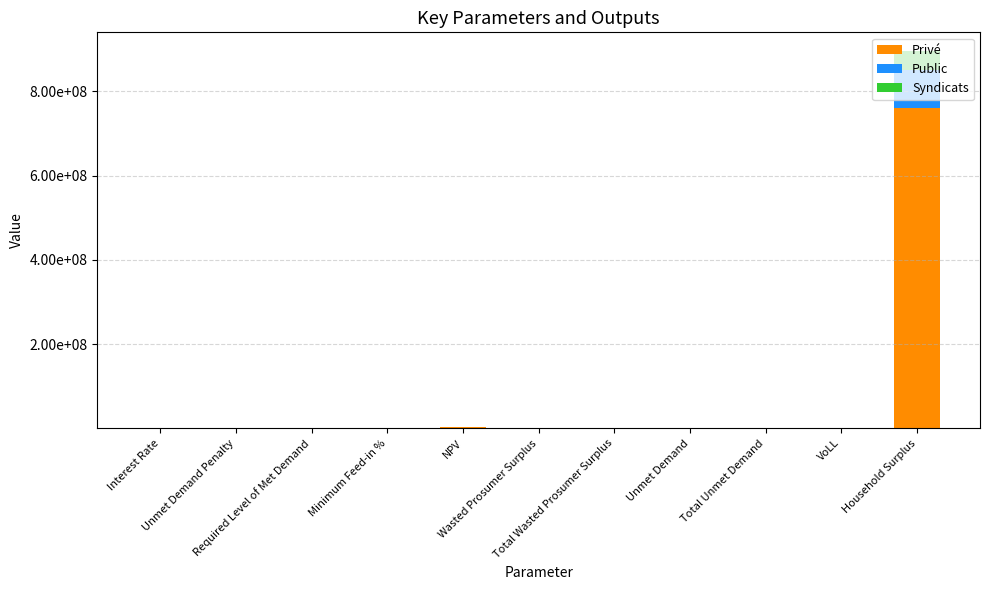

True or false: Syndicats has a value of 8669.9 at Wasted Prosumer Surplus.

True